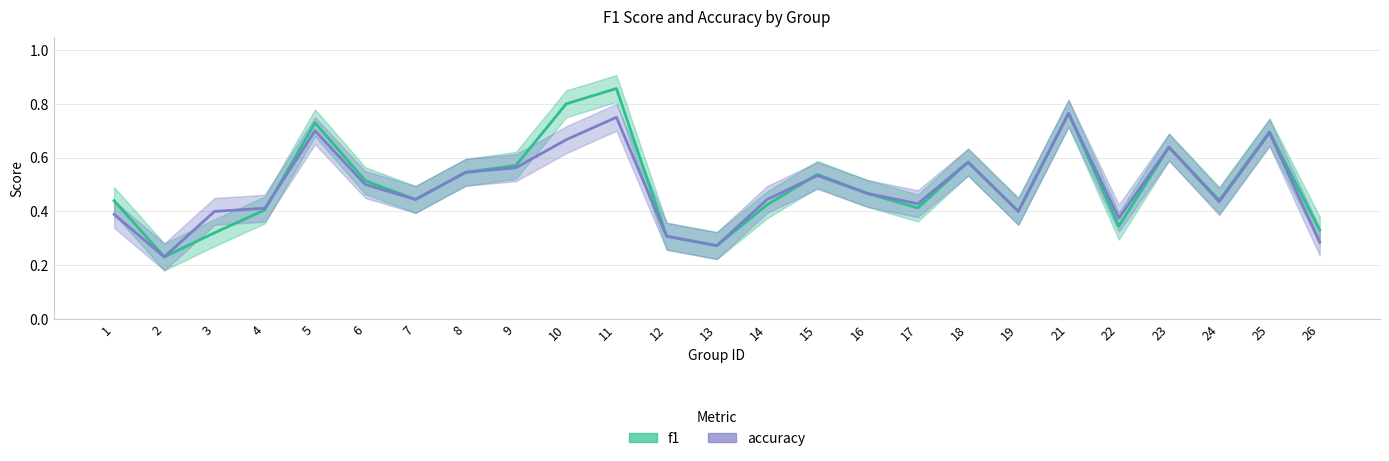

What is the total value across all series at 12?

0.6